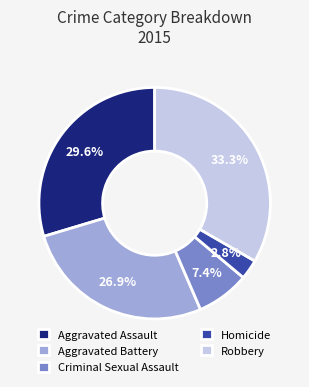

Approximately how many times larger is the value at Robbery compared to Aggravated Assault?

1.1